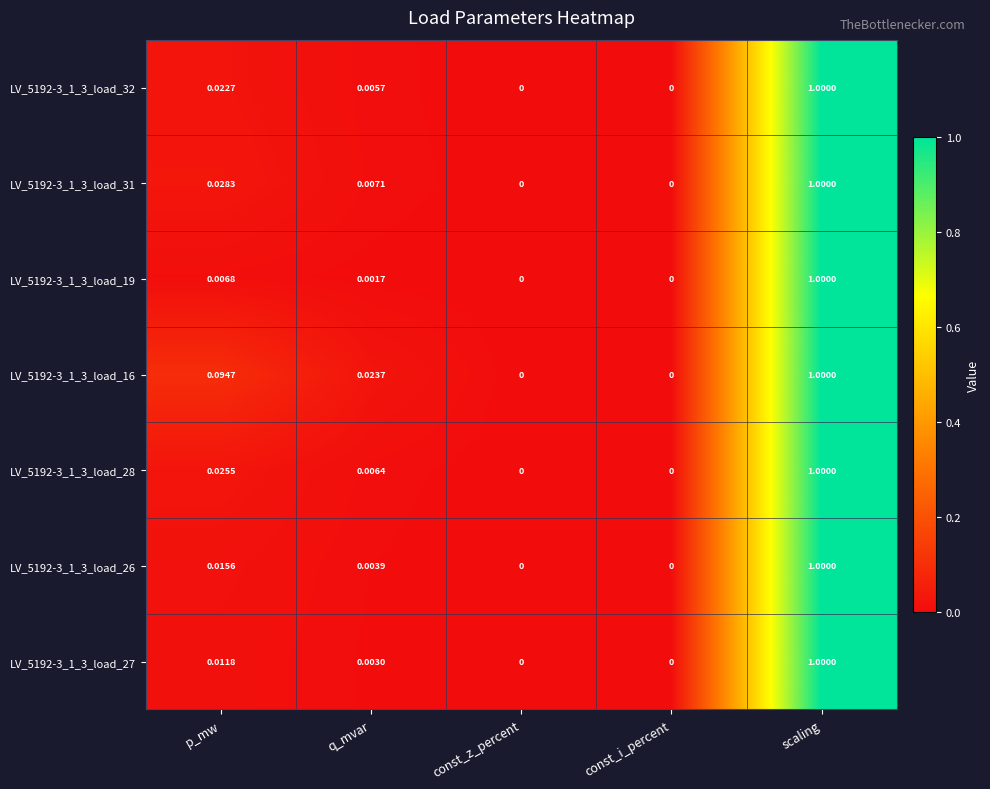

Which label corresponds to the largest value in the chart?

scaling